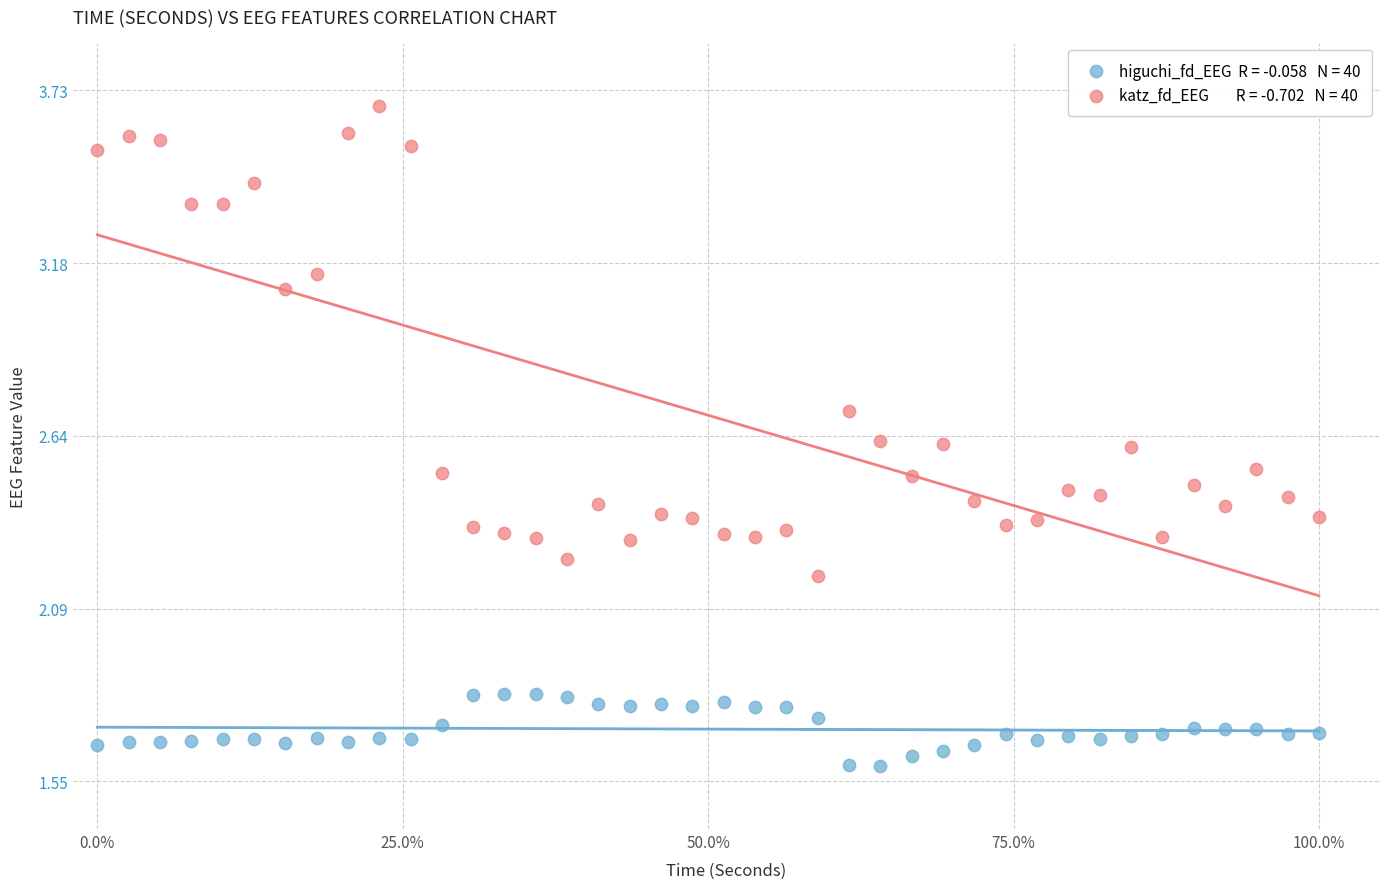

Across all data points, what is the range of Y values (max minus min)?

2.1